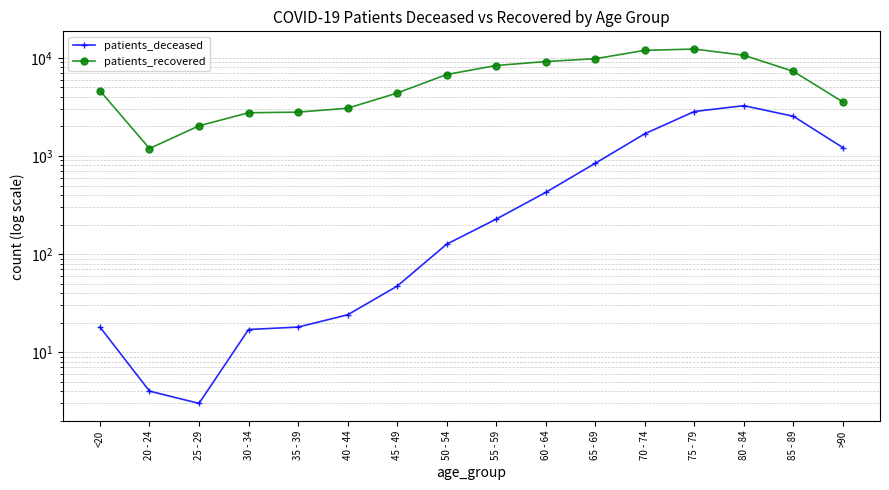

Rank the categories by patients_deceased value from highest to lowest.

80 - 84, 75 - 79, 85 - 89, 70 - 74, >90, 65 - 69, 60 - 64, 55 - 59, 50 - 54, 45 - 49, 40 - 44, <20, 35 - 39, 30 - 34, 20 - 24, 25 - 29